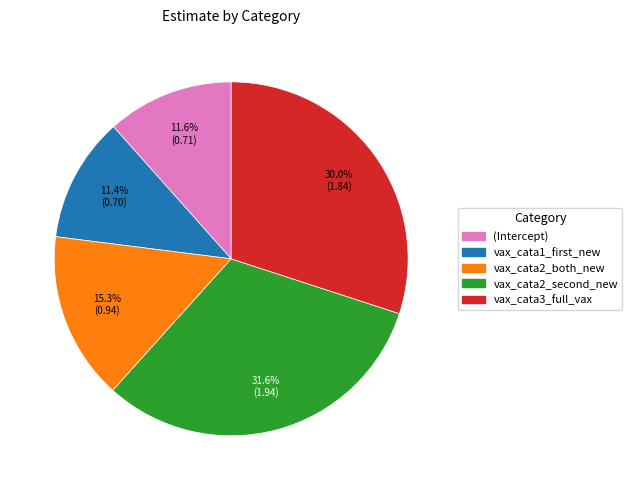

Which has a higher value, vax_cata2_second_new or (Intercept)?

vax_cata2_second_new